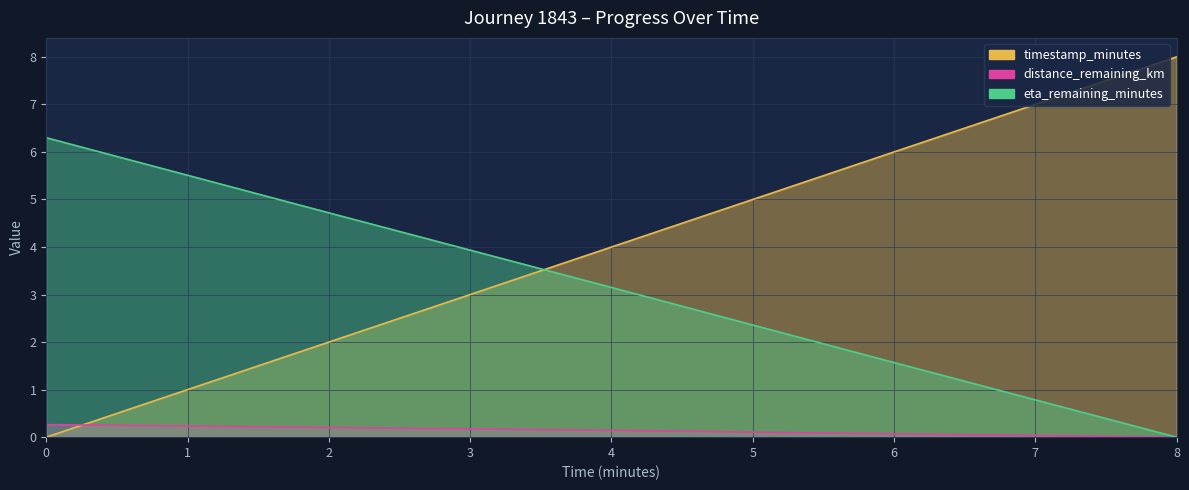

How many lines are shown in the chart?

3